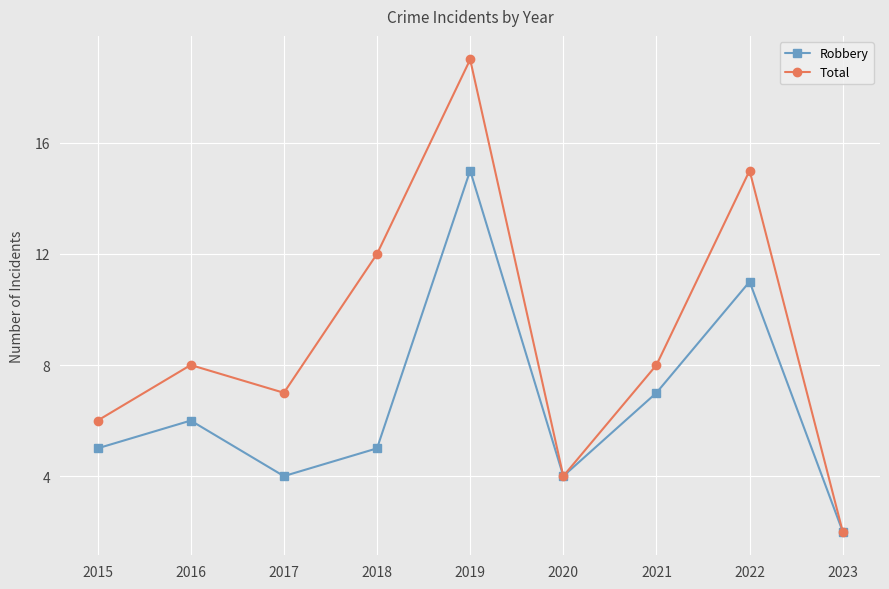

Rank the series by their maximum value, from highest to lowest.

Total, Robbery